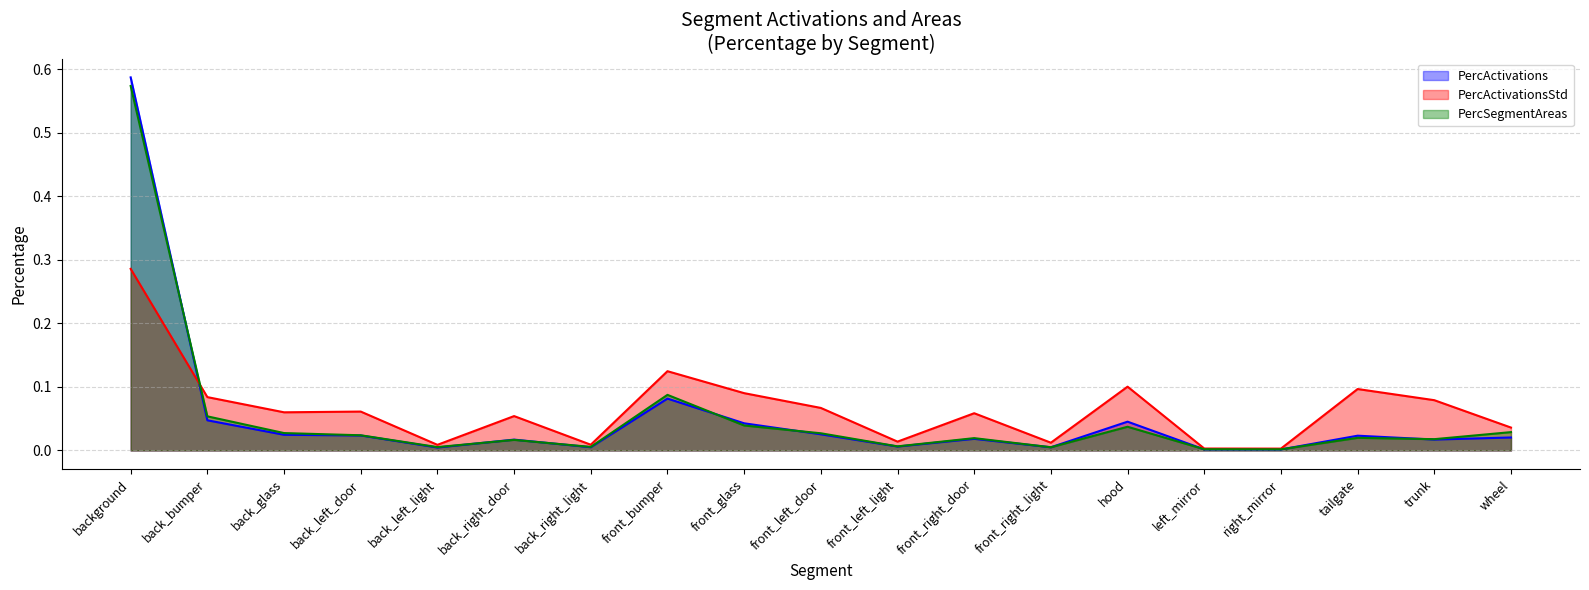

Is the value of PercSegmentAreas (line) at back_bumper greater than the value of PercActivations (line) at hood?

Yes